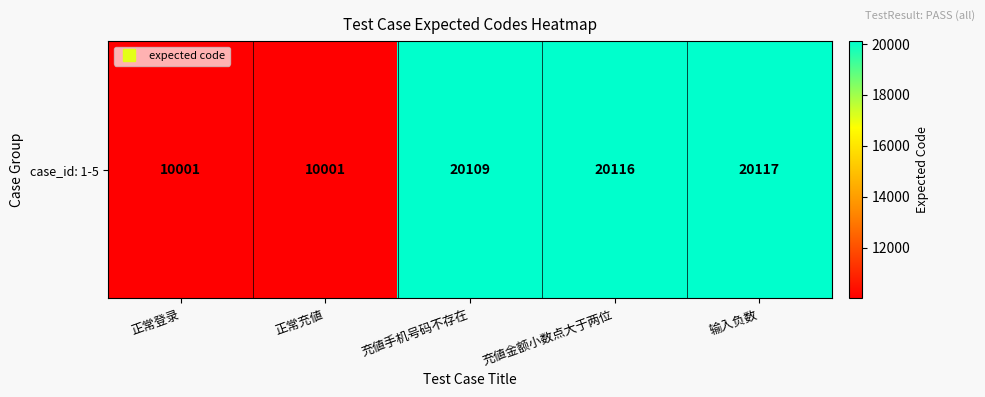

How many categories are shown in the chart?

5